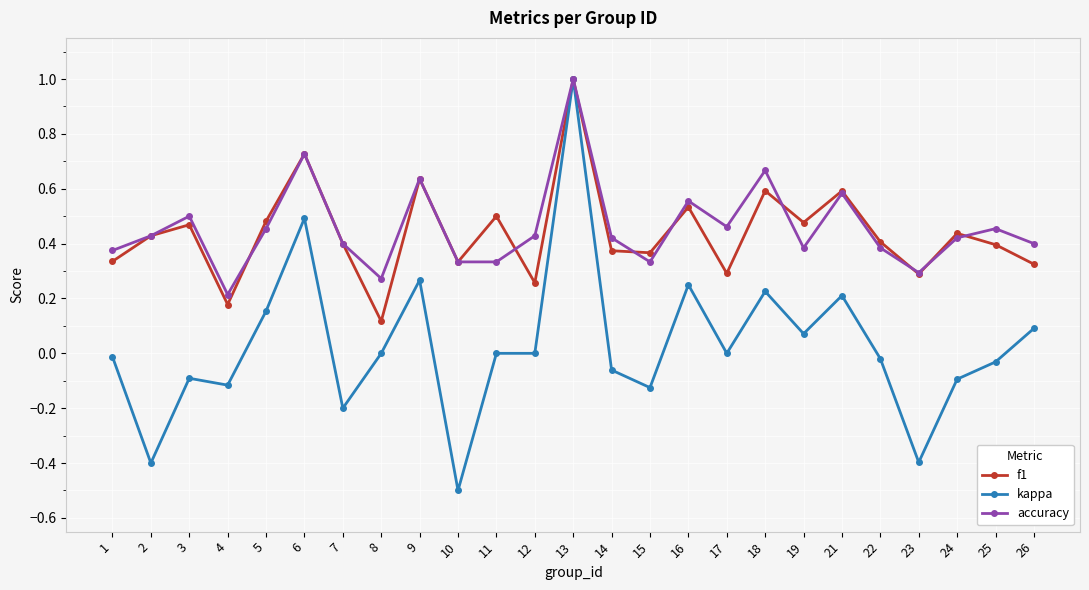

What are all the series names shown in the legend?

f1, kappa, accuracy